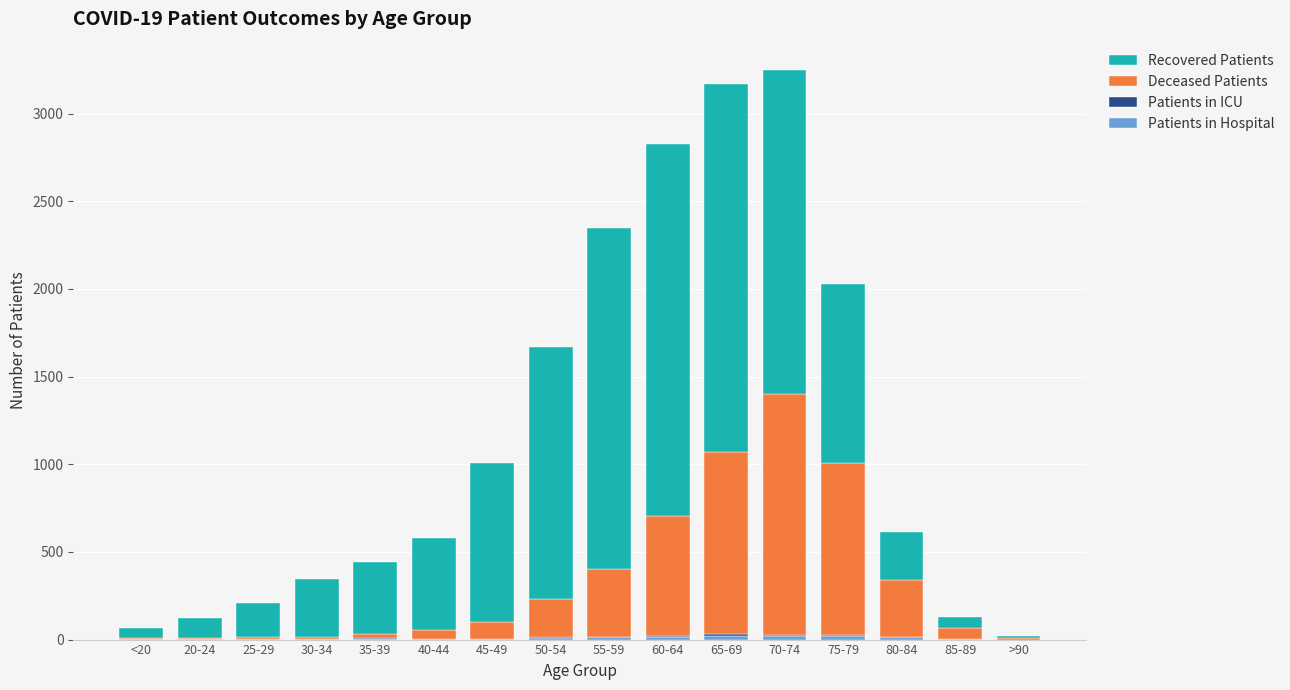

How many categories are shown in the chart?

16